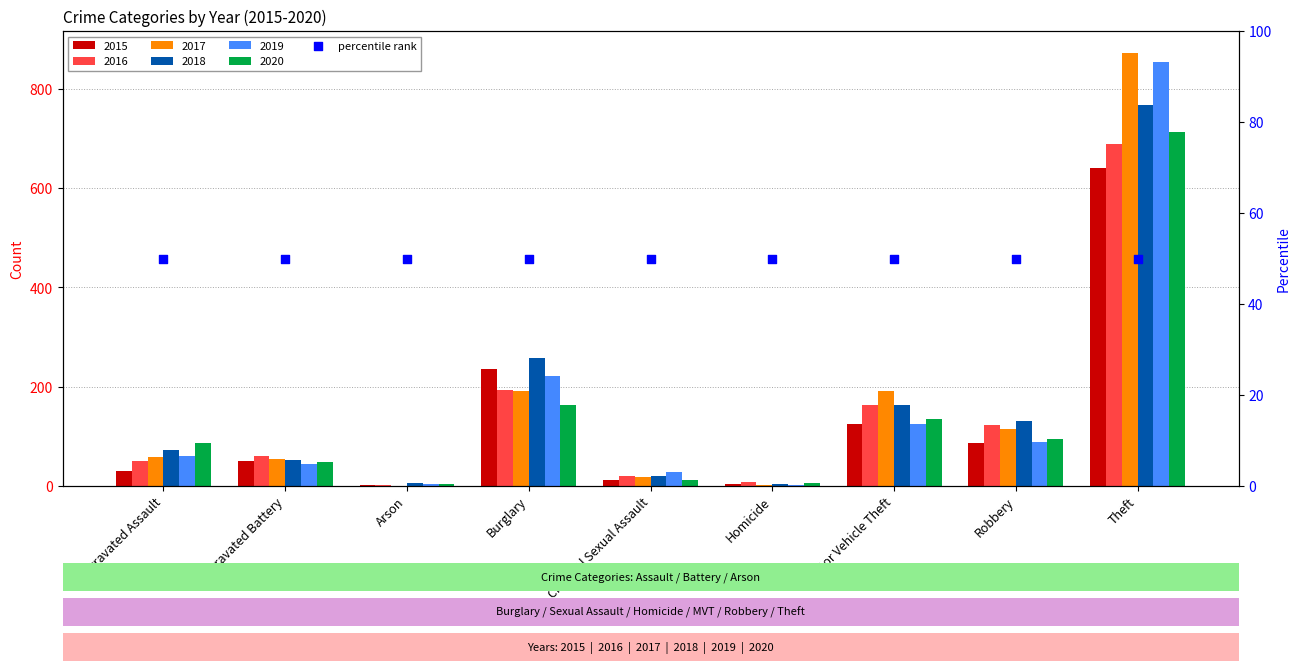

What is the total value across all series at Robbery?

638